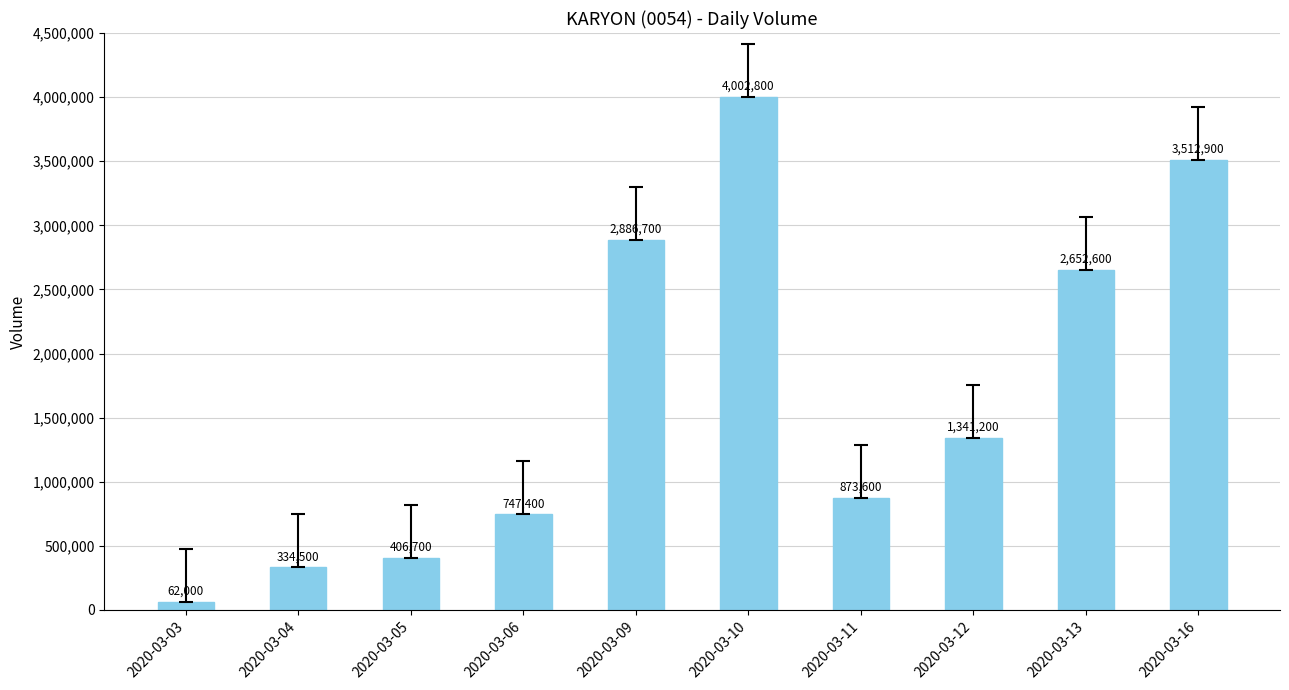

What is the average value?

1682040